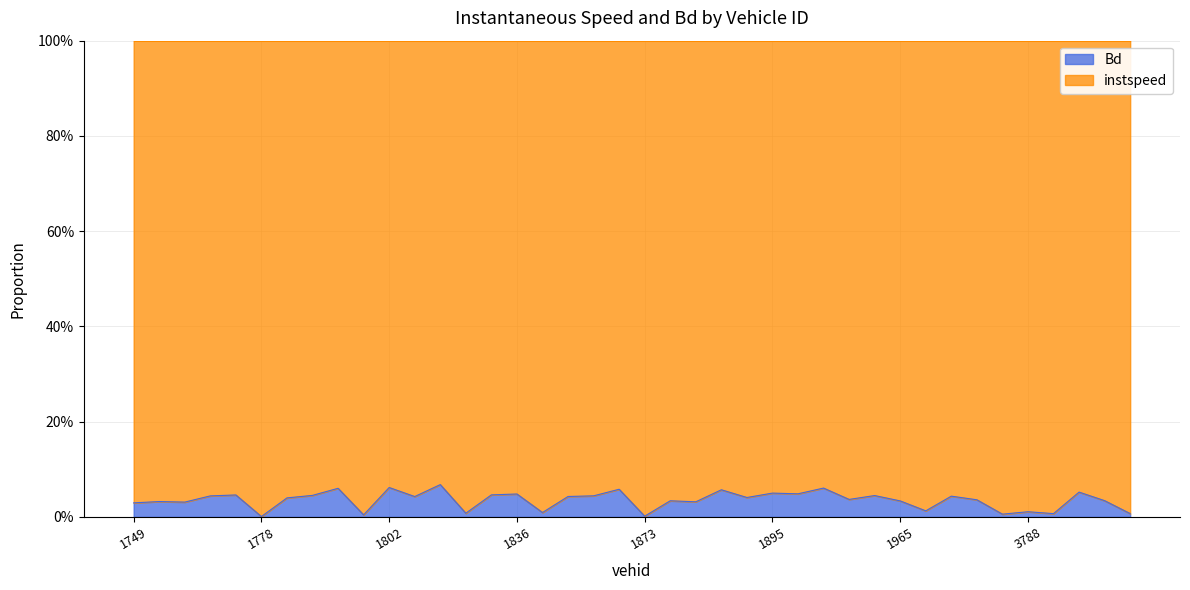

Where is the first local minimum?

1768